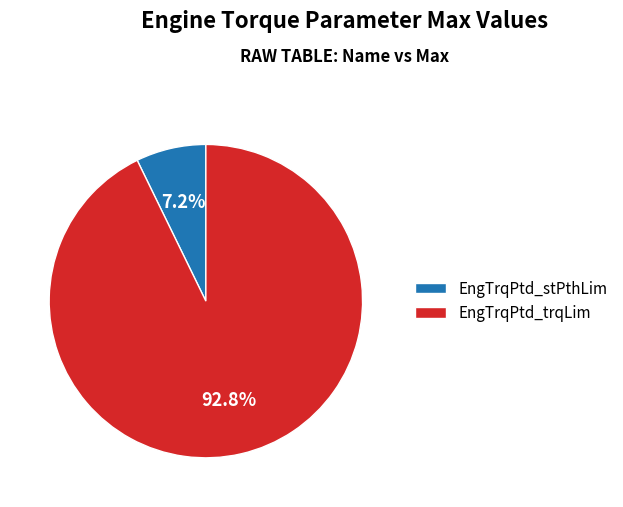

Is the sum of EngTrqPtd_trqLim and EngTrqPtd_stPthLim greater than half?

Yes